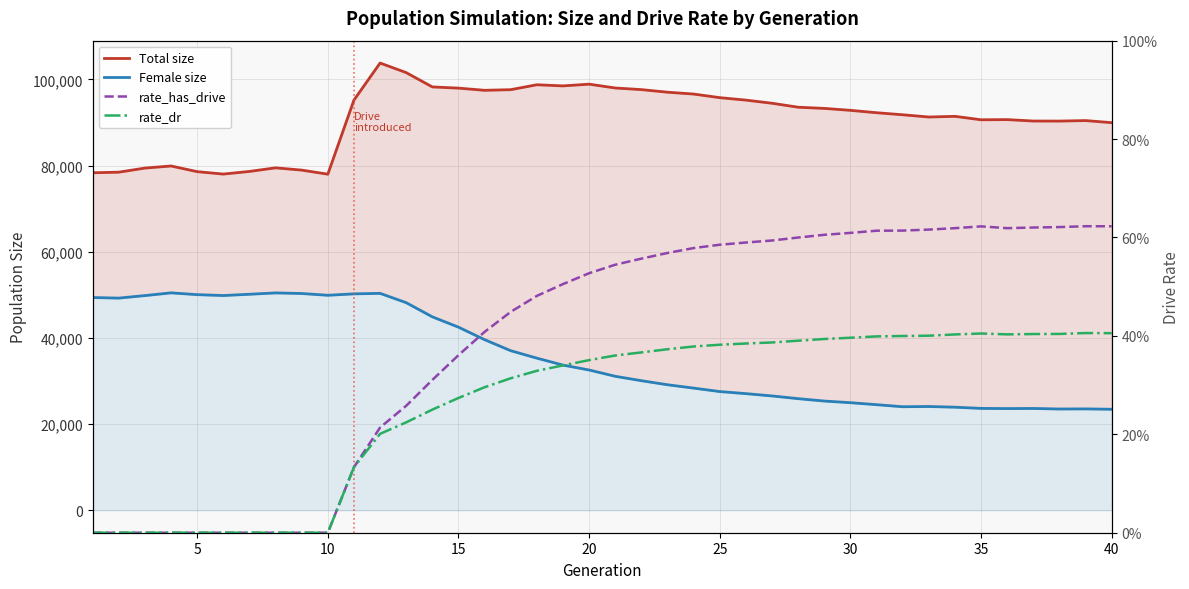

Rank the series by their maximum value, from lowest to highest.

rate_dr, rate_has_drive, Female size, Total size